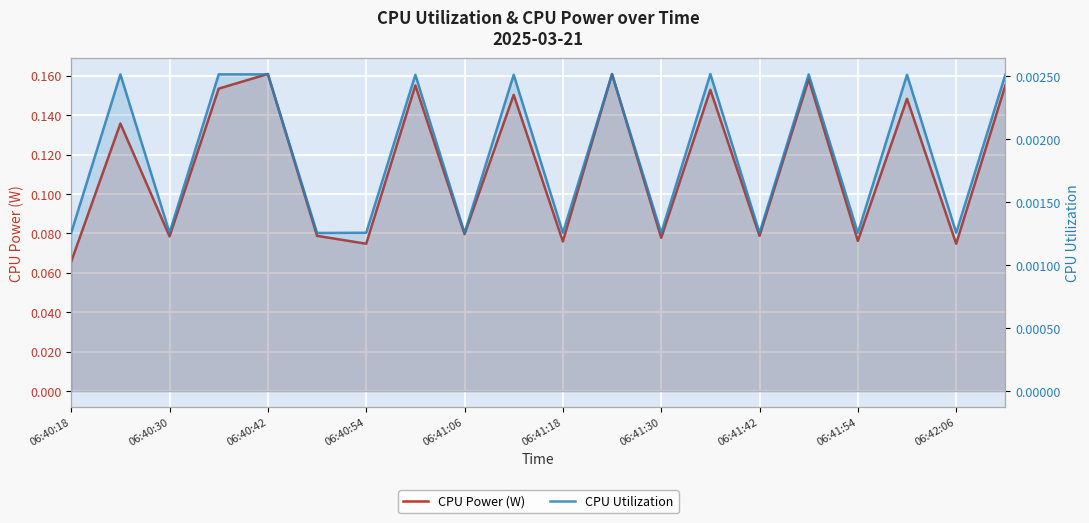

At which label does CPU Power (W) reach its minimum?

06:40:18